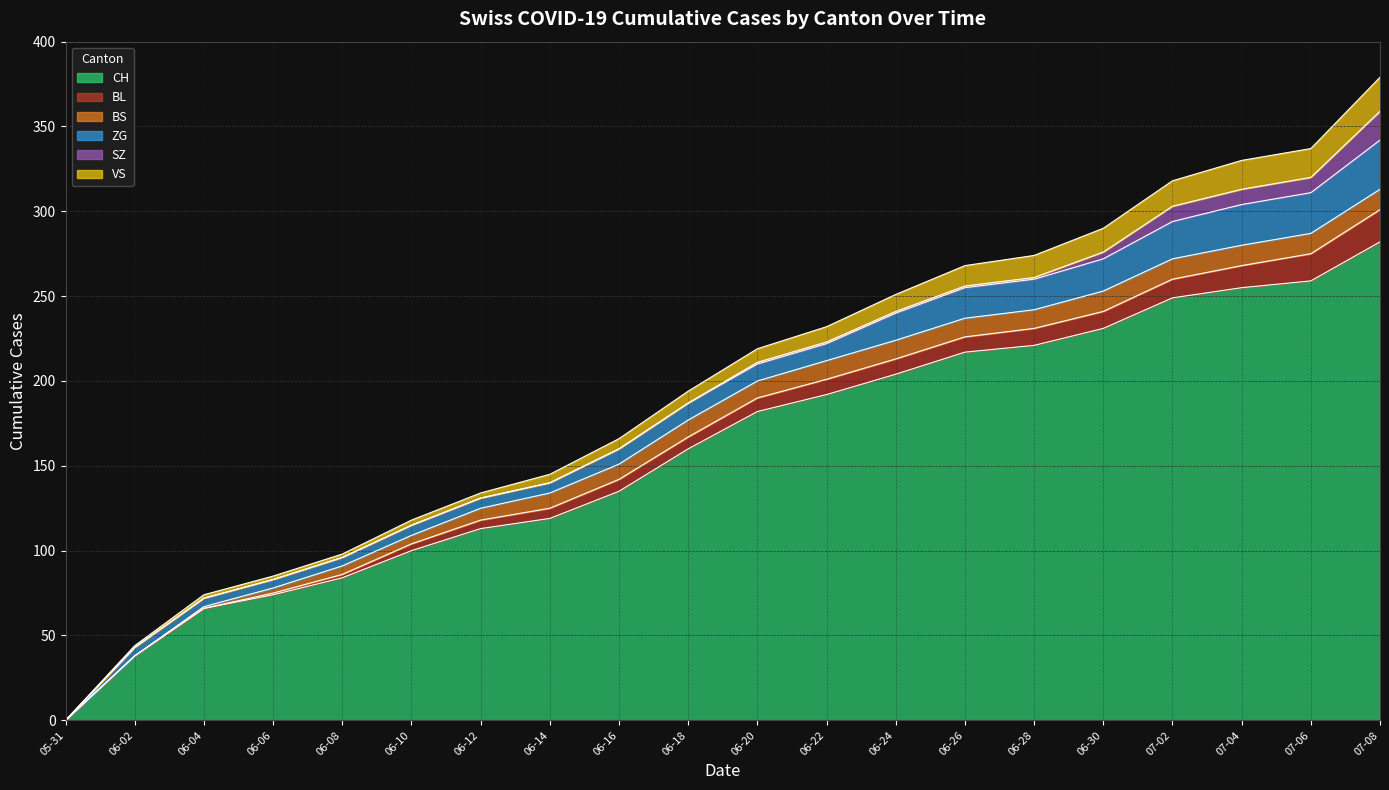

What is the value of the BS point at the 15th from the left?

11